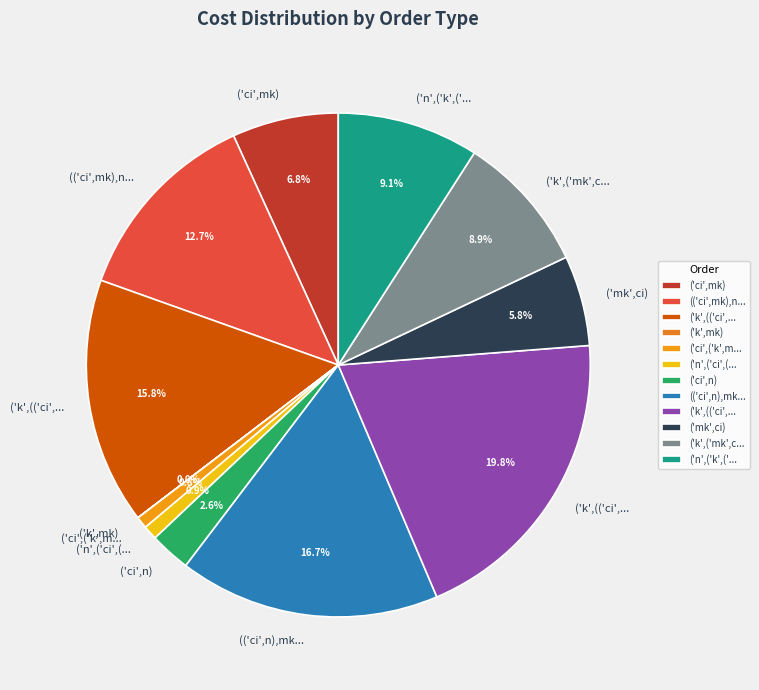

Rank the categories by value from lowest to highest.

('k',mk), ('ci',('k',mk)), ('n',('ci',('k',mk))), ('ci',n), ('mk',ci), ('ci',mk), ('k',('mk',ci)), ('n',('k',('mk',ci))), (('ci',mk),n), ('k',(('ci',mk),n)), (('ci',n),mk), ('k',(('ci',n),mk))